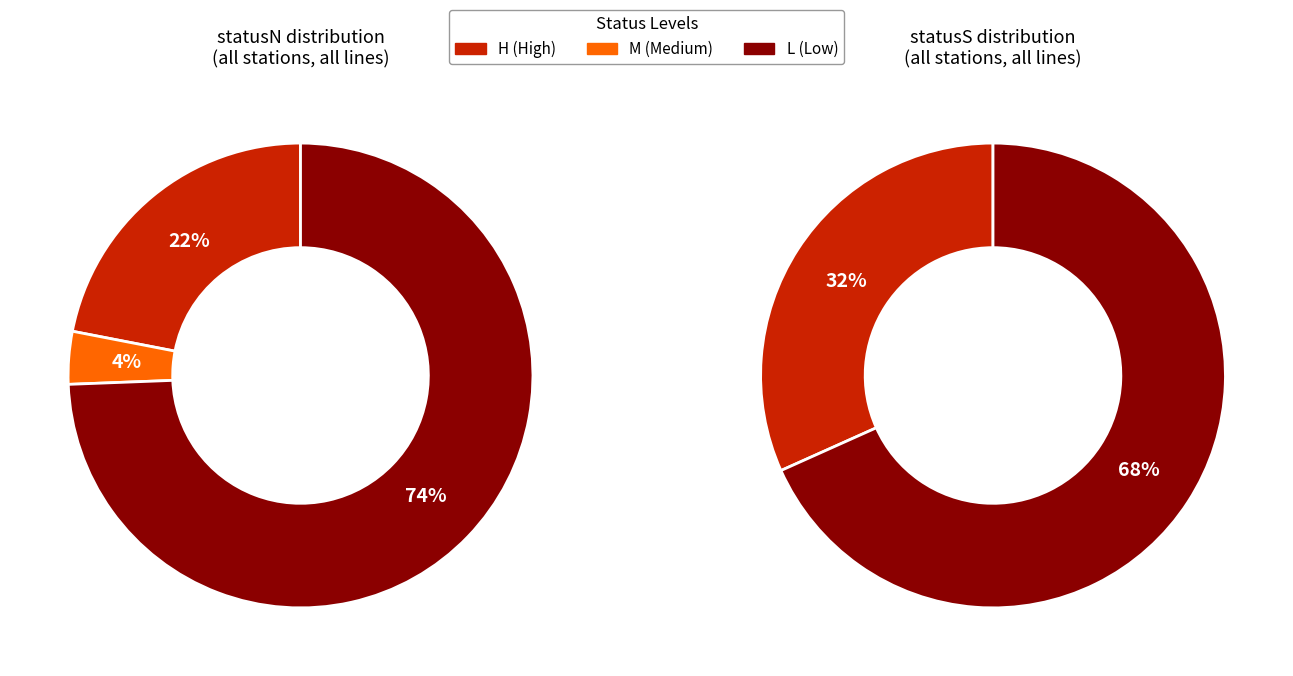

Combined, do statusN_M and statusN_H account for over 50%?

No